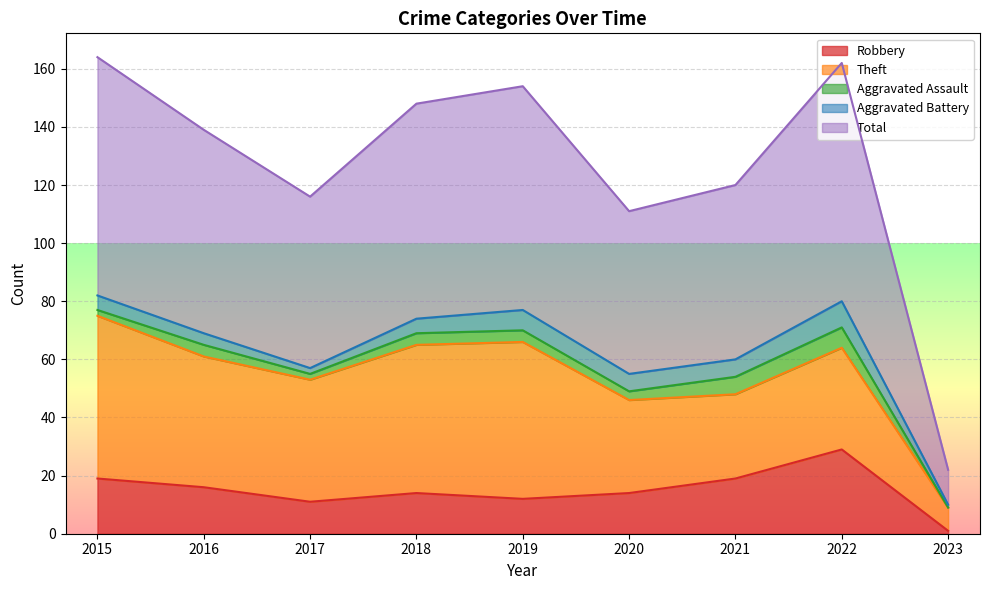

Reading right to left, list all the values displayed in this chart.

Robbery: 1	29	19	14	12	14	11	16	19
Theft: 8	35	29	32	54	51	42	45	56
Aggravated Assault: 0	7	6	3	4	4	2	4	2
Aggravated Battery: 1	9	6	6	7	5	2	4	5
Total: 12	82	60	56	77	74	59	70	82